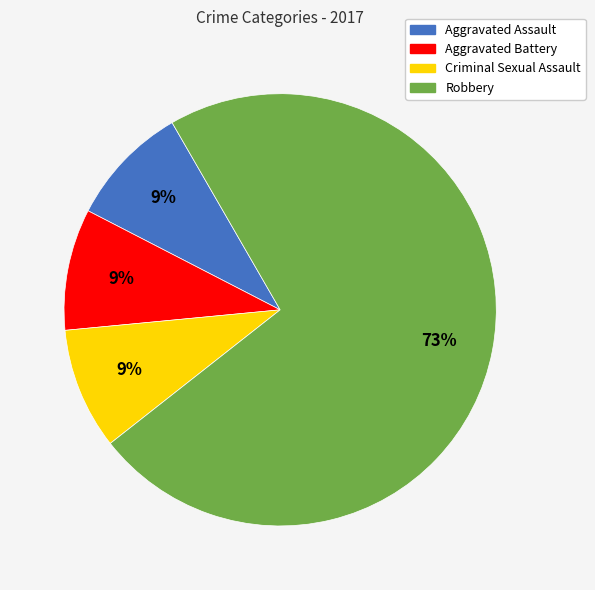

Is it true that Criminal Sexual Assault is 1% of the pie?

False